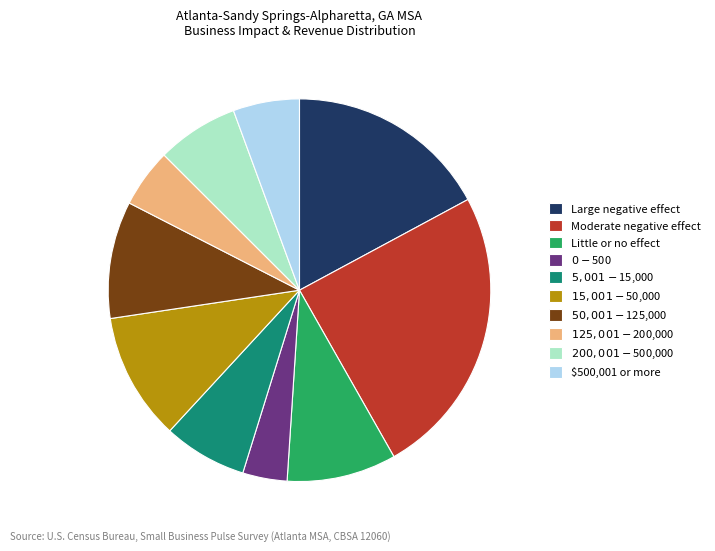

Which has a higher value, Large negative effect or Moderate negative effect?

Moderate negative effect